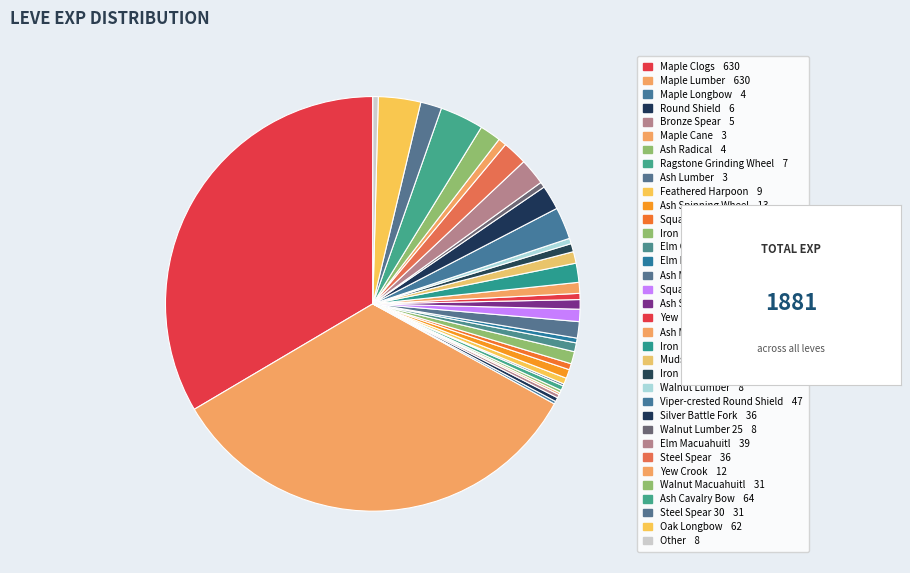

Which category has the smallest portion of the pie?

Bone Harpoon